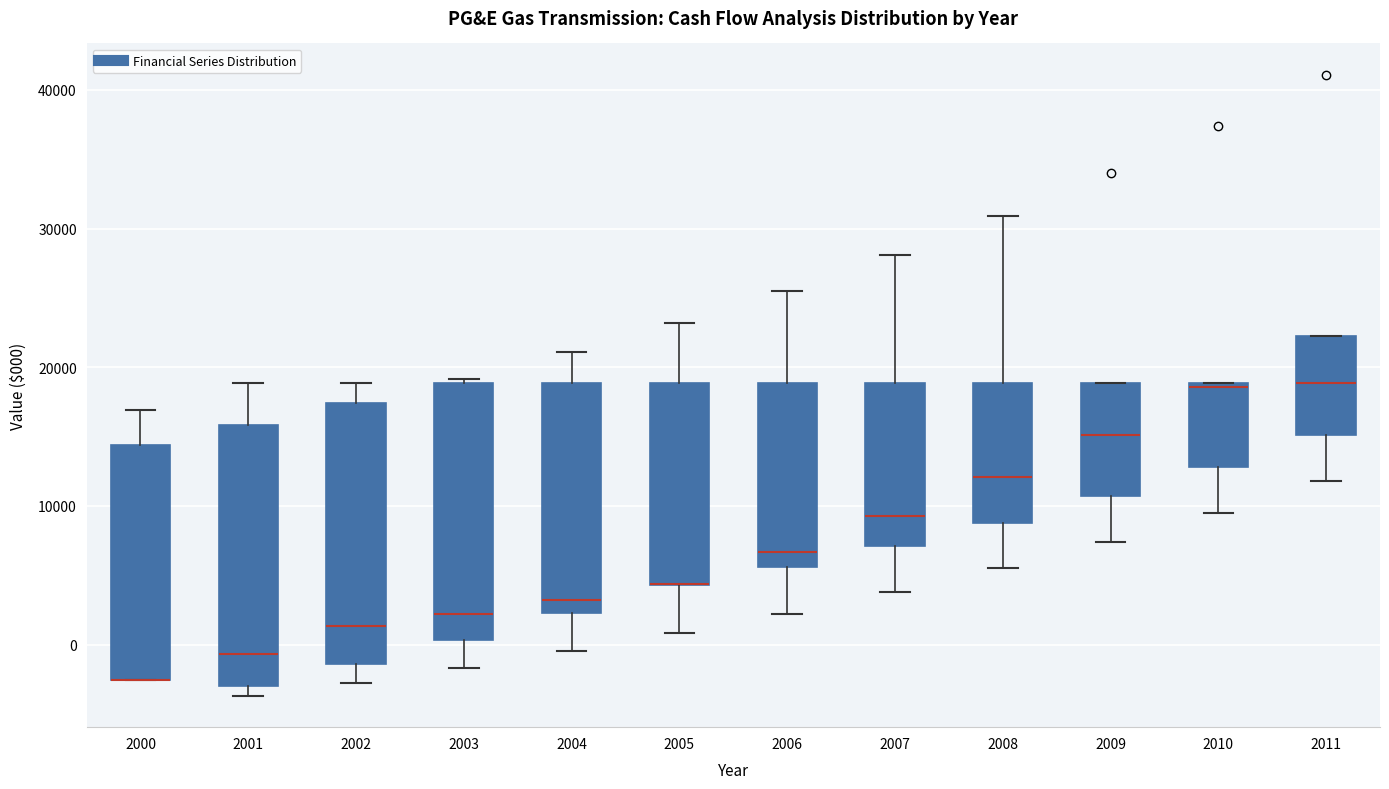

Reading left to right, transcribe this box plot: for each box, give where its median line is, the range the box spans, and where its two whiskers end, as read against the y-axis. The values are not printed on the chart, so give them approximately, as read against the axis.

2000: median -3000 (drawn on the box's lower edge), box -3000 to 14000, whiskers -3000 to 17000
2001: median -1000, box -3000 to 16000, whiskers -4000 to 19000
2002: median 1000, box -1000 to 17000, whiskers -3000 to 19000
2003: median 2000, box 0 to 19000, whiskers -2000 to 19000 (just above the box's upper edge)
2004: median 3000, box 2000 to 19000, whiskers 0 to 21000
2005: median 4000 (drawn on the box's lower edge), box 4000 to 19000, whiskers 1000 to 23000
2006: median 7000, box 6000 to 19000, whiskers 2000 to 26000
2007: median 9000, box 7000 to 19000, whiskers 4000 to 28000
2008: median 12000, box 9000 to 19000, whiskers 6000 to 31000
2009: median 15000, box 11000 to 19000, whiskers 7000 to 19000
2010: median 19000, box 13000 to 19000, whiskers 10000 to 19000
2011: median 19000, box 15000 to 22000, whiskers 12000 to 22000